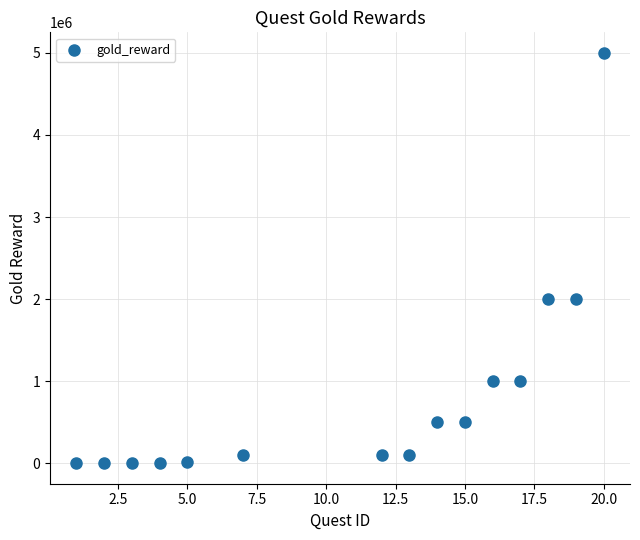

What is the range of Y values (max minus min)?

4999500